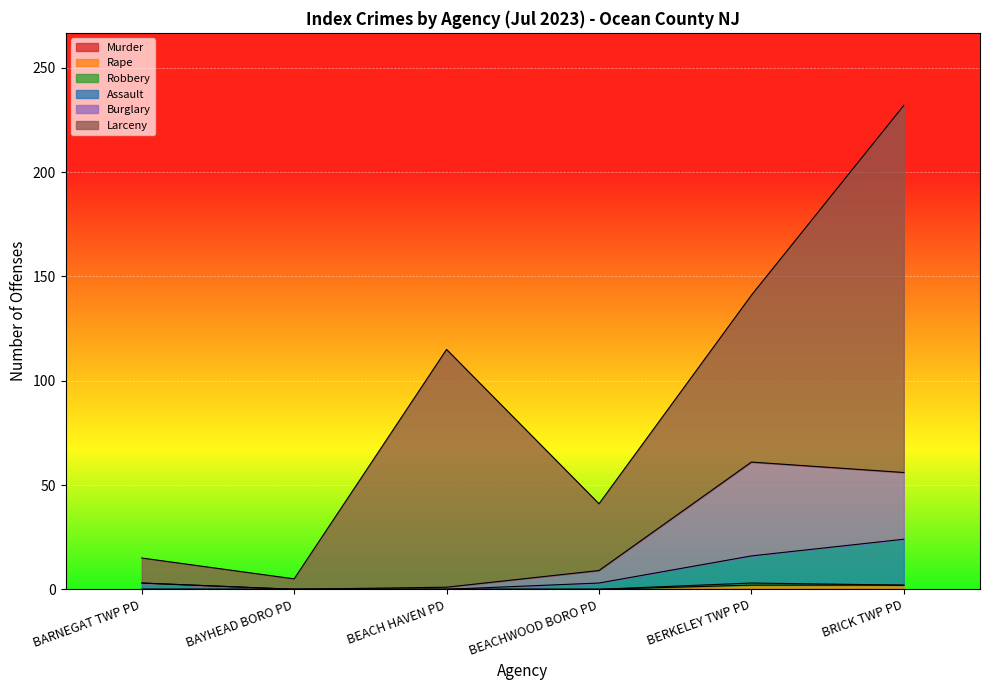

True or false: Burglary and Rape cross at least once.

False